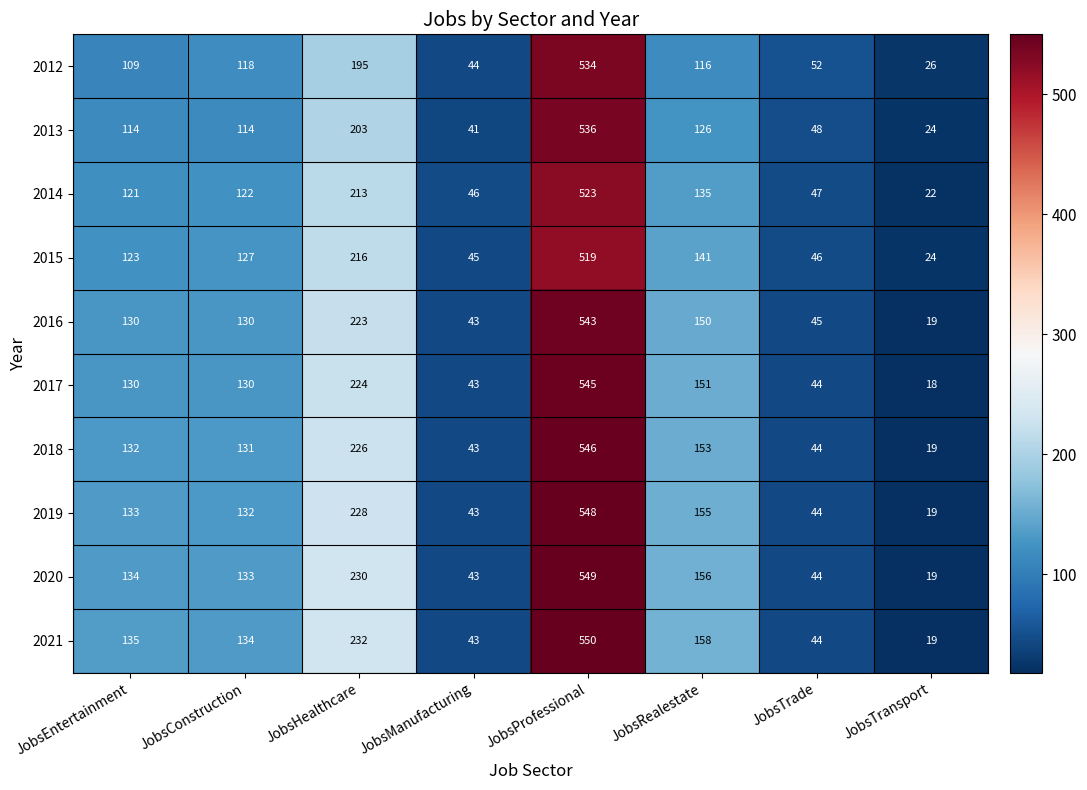

Which category has the highest value across all series?

JobsProfessional